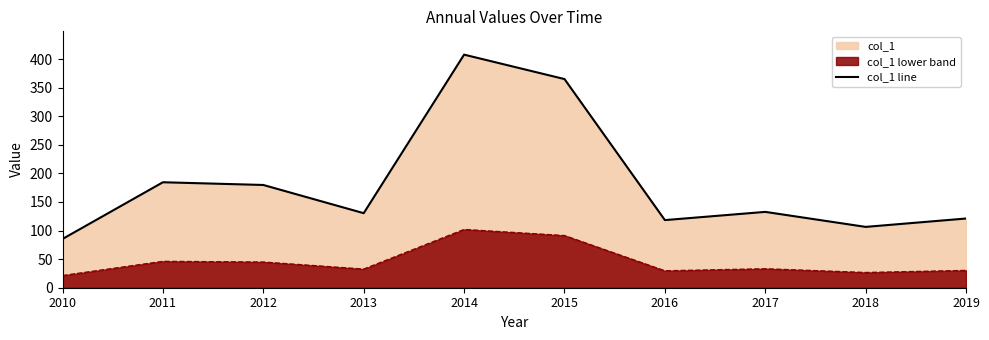

How many lines are shown in the chart?

2